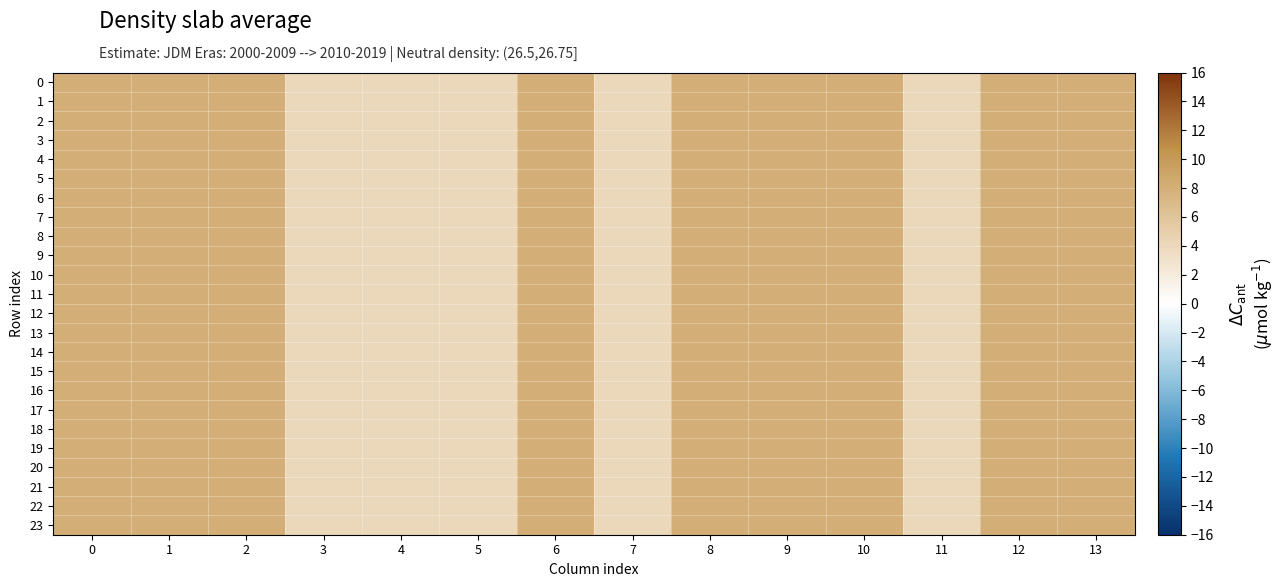

List the series in order of their peak value, highest first.

0, 1, 2, 3, 4, 5, 6, 7, 8, 9, 10, 11, 12, 13, 14, 15, 16, 17, 18, 19, 20, 21, 22, 23